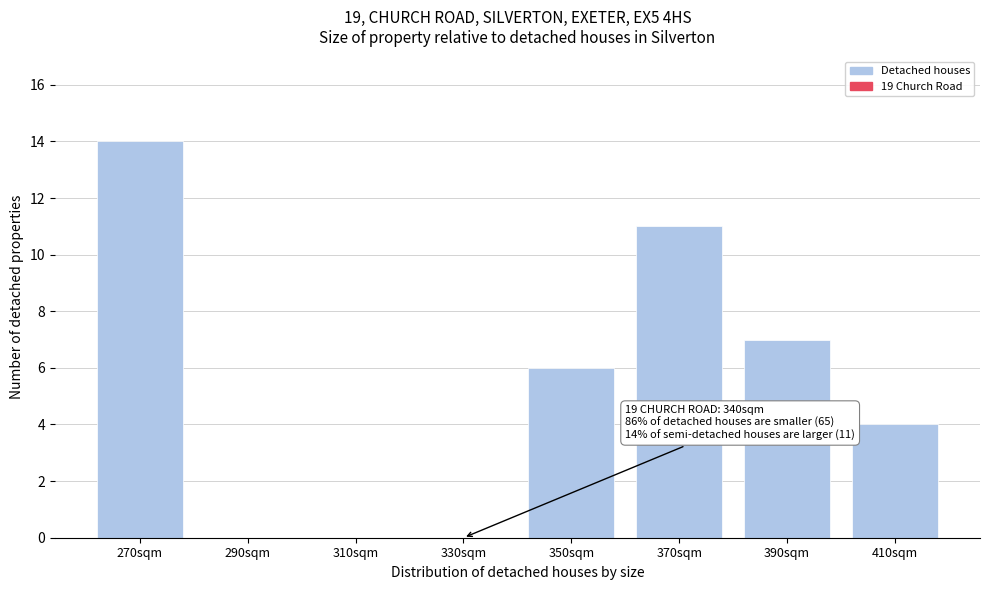

Reading left to right, list all the values displayed in this chart.

270sqm=14	290sqm=0	310sqm=0	330sqm=0	350sqm=6	370sqm=11	390sqm=7	410sqm=4